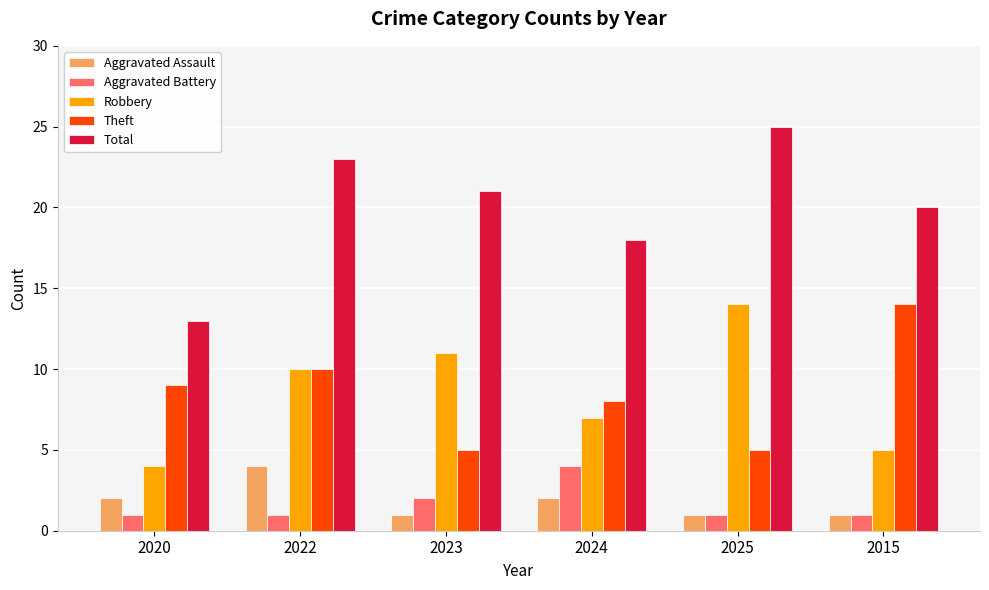

What is the sum of all Theft values?

51